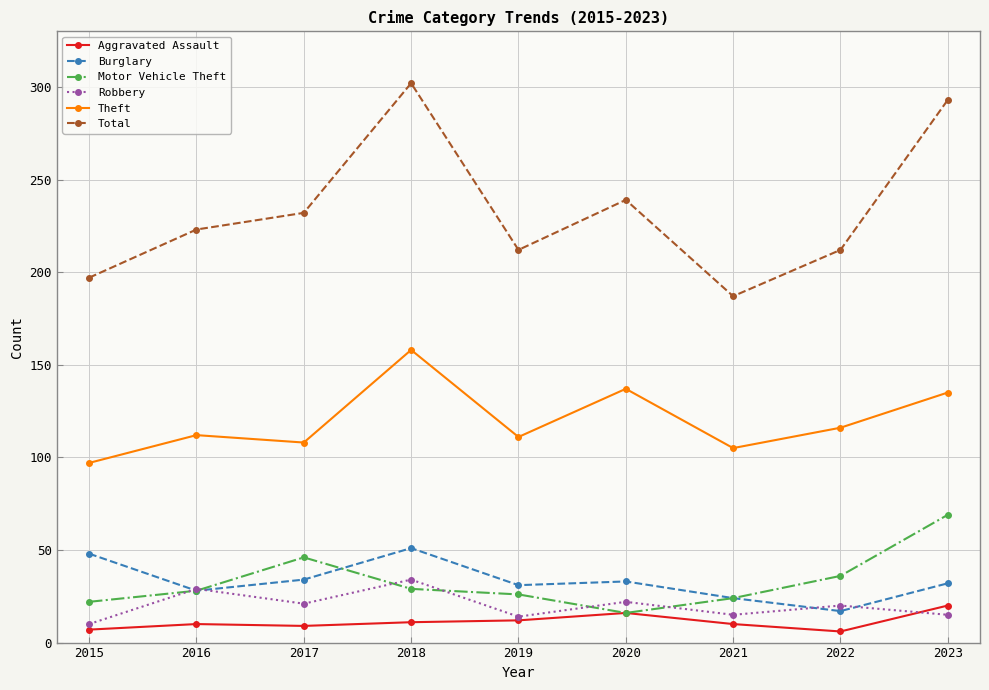

What is the value of the Burglary point at the 1st from the left?

48